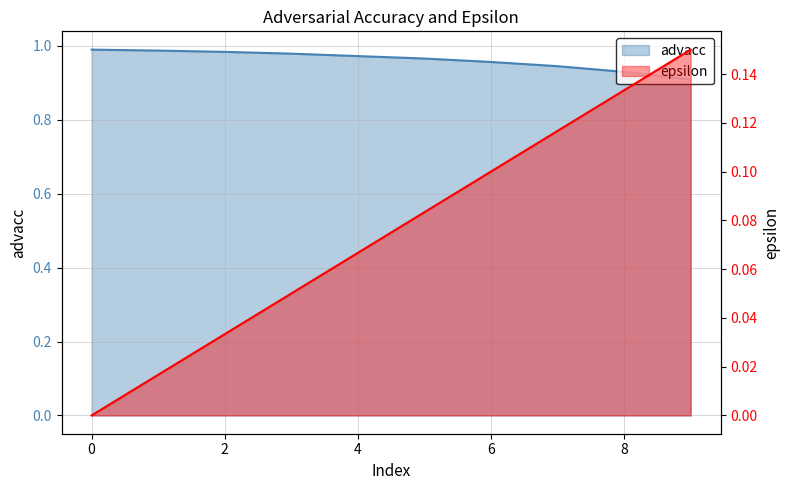

How many advacc values are between 0 and 1?

10